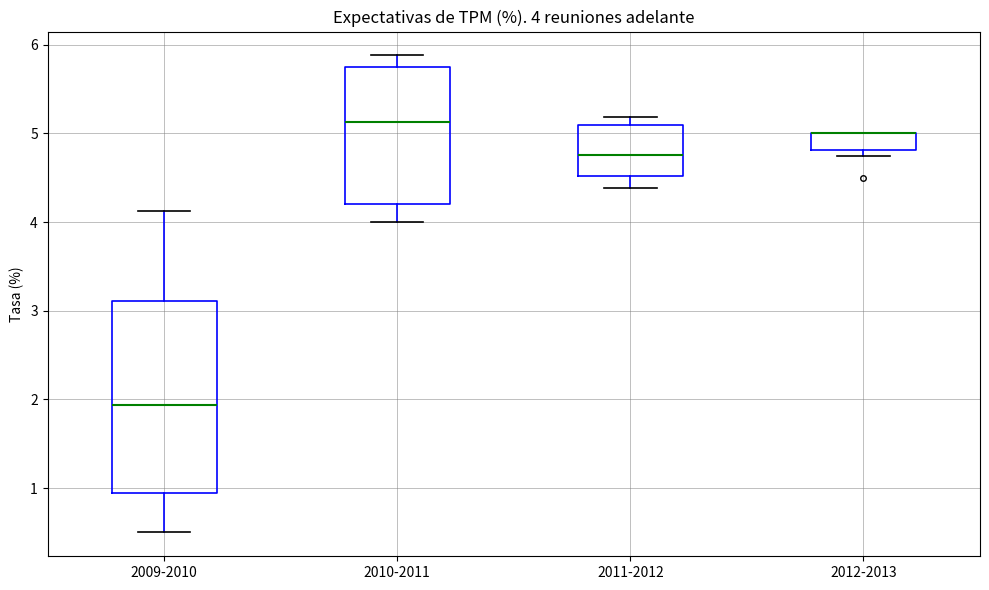

Comparing the boxes themselves (not the whiskers), which one is the tallest?

2009-2010